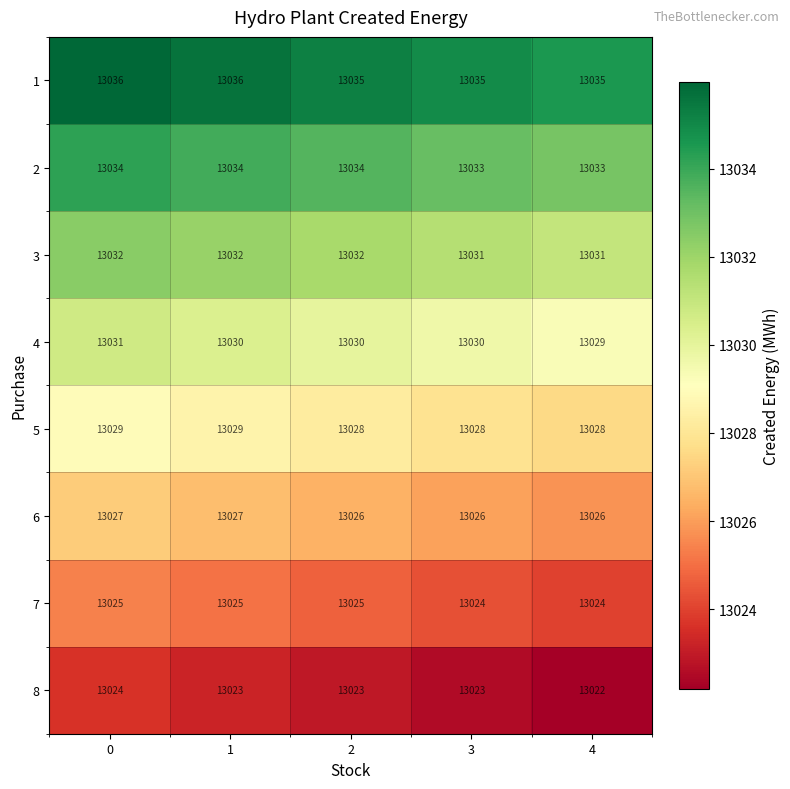

True or false: 3 has a value of 13032 at 0.

True